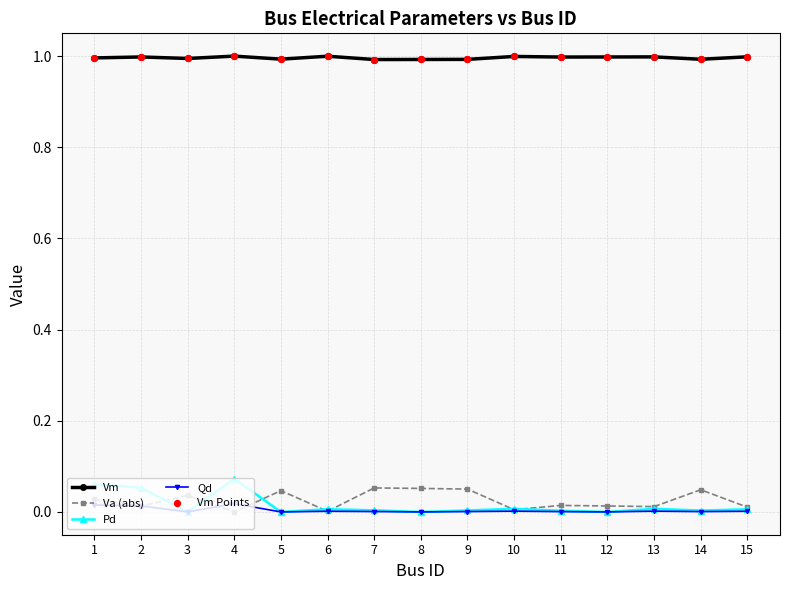

True or false: Pd has more than 0 interior local peaks.

True